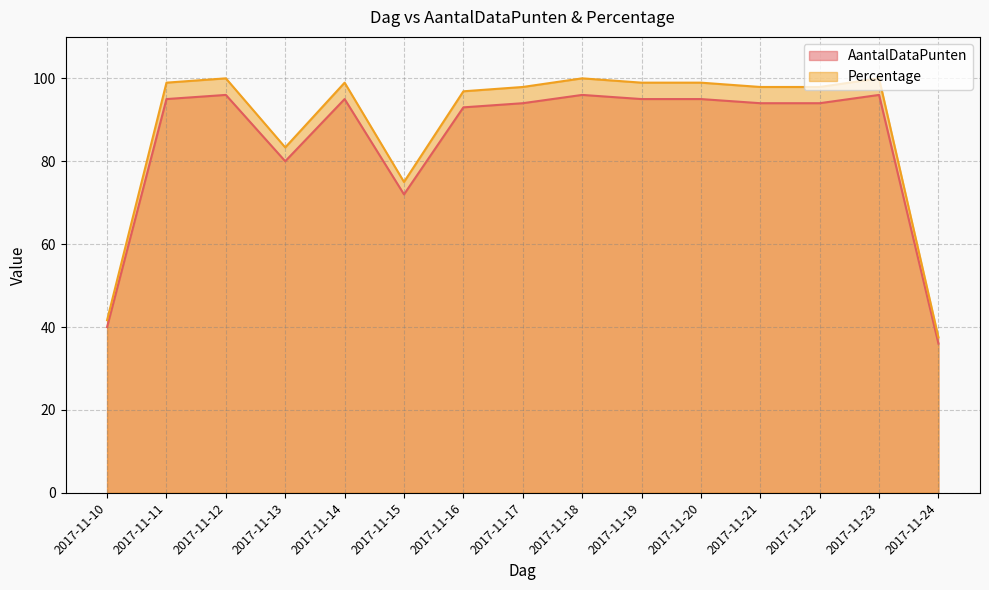

Does the chart display data point markers on the line(s)?

No